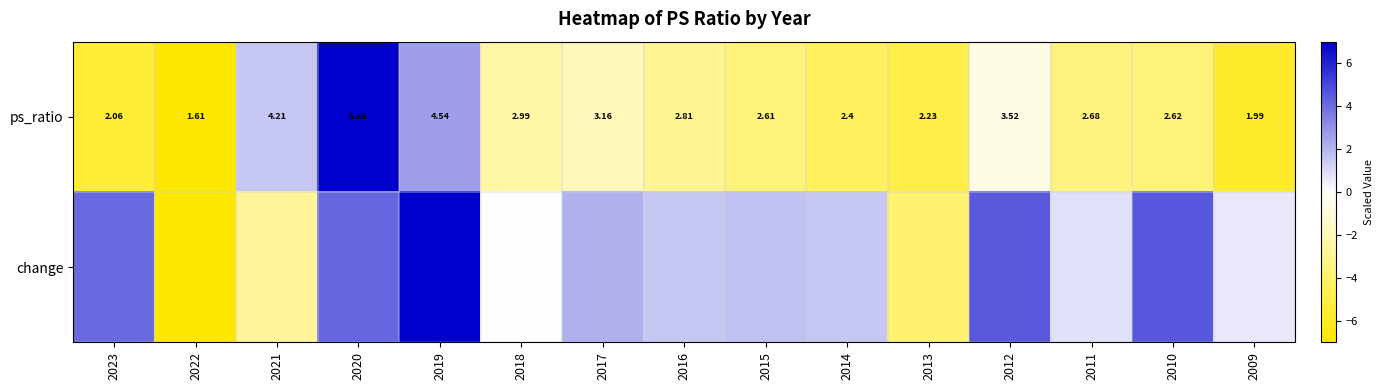

How many values in the ps_ratio series are below 2?

2